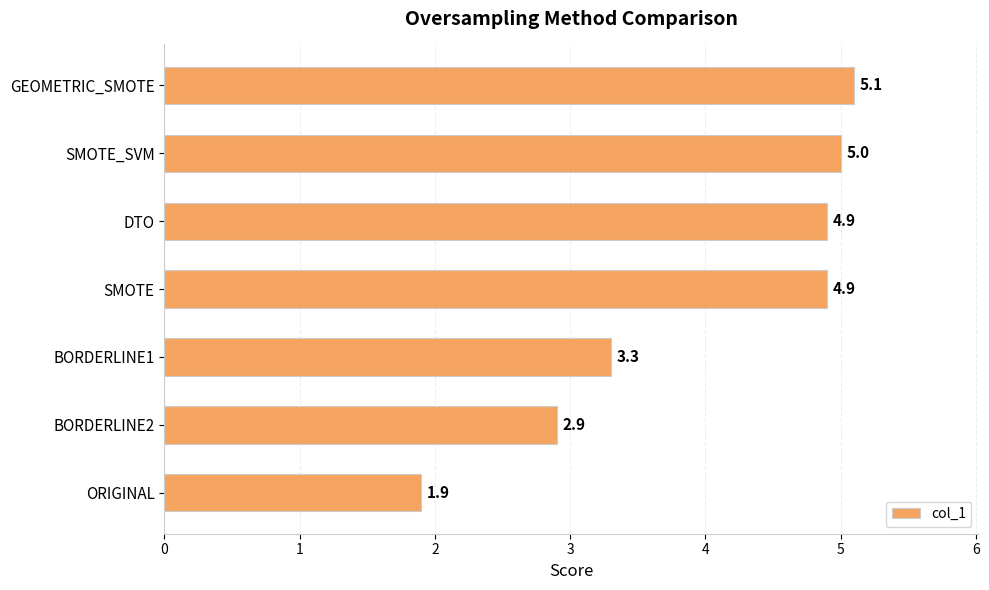

The value at SMOTE is 7.1. True or false?

False